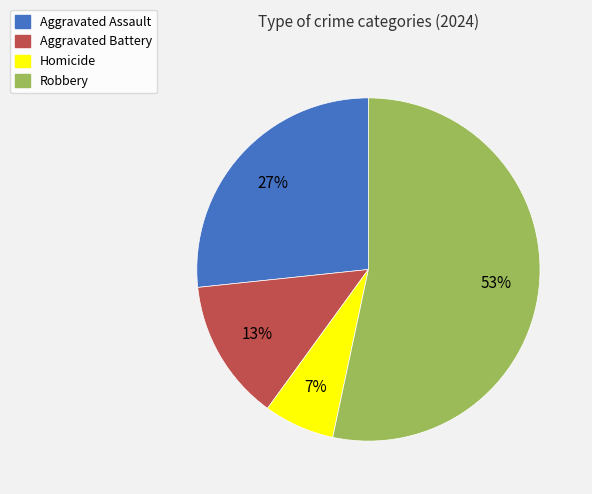

What is the ratio of the value at Aggravated Assault to the value at Robbery?

0.5